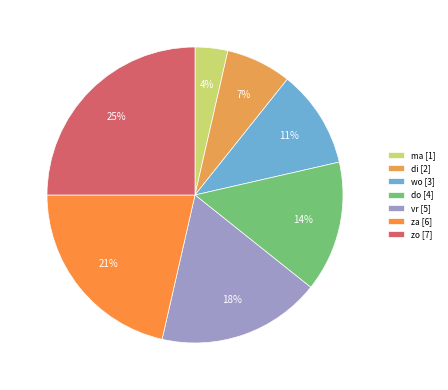

Which category has the biggest portion of the pie?

zo